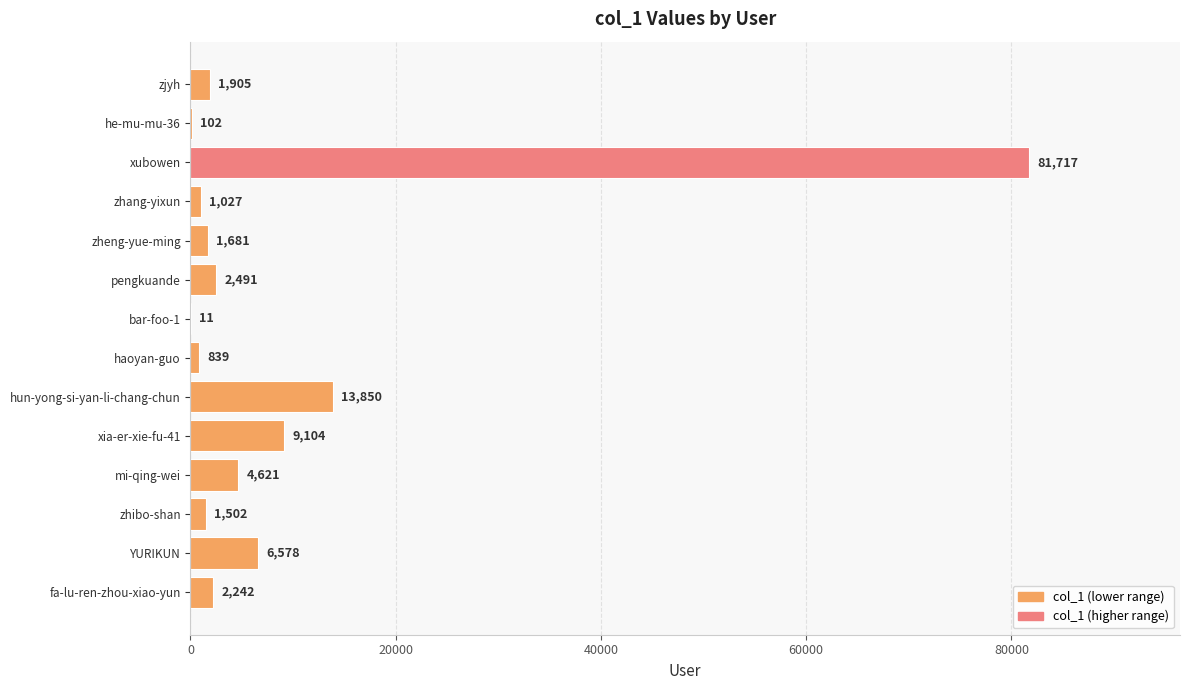

What is the sum of all values?

127670